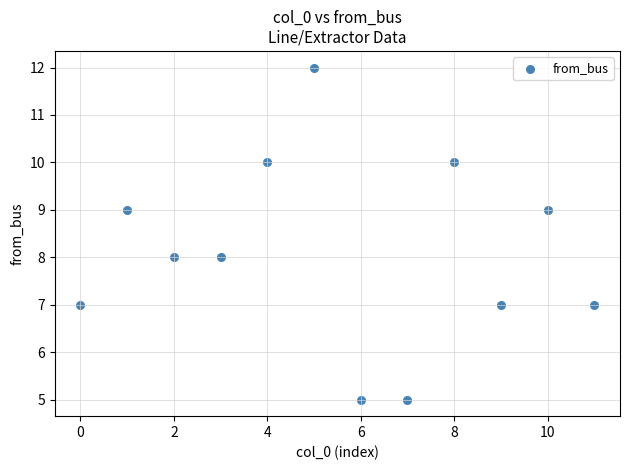

What is the range of Y values (max minus min)?

7